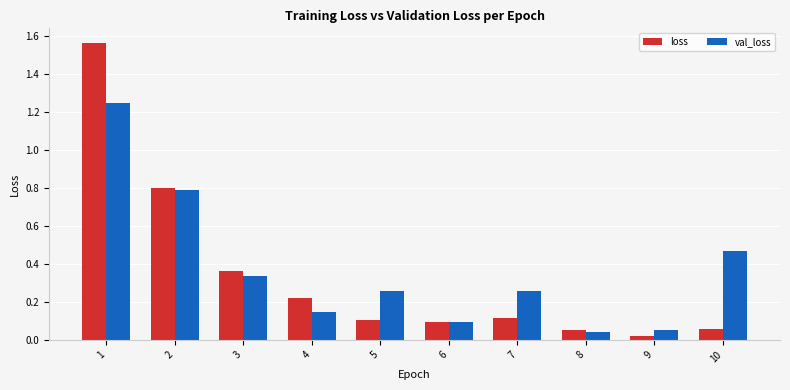

Which series changed the most between 3 and 8?

loss